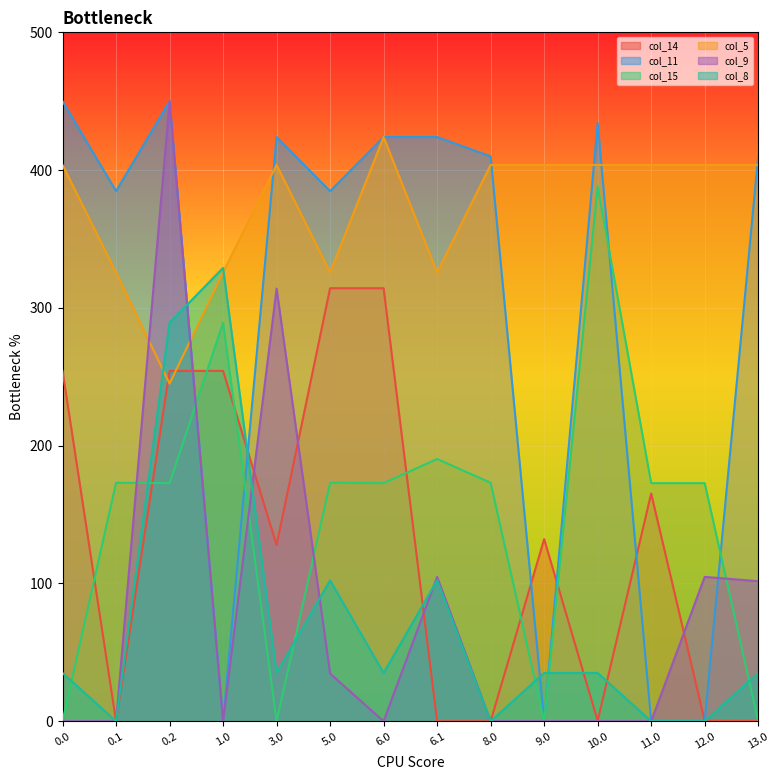

Which label corresponds to the smallest value in the chart?

0.1